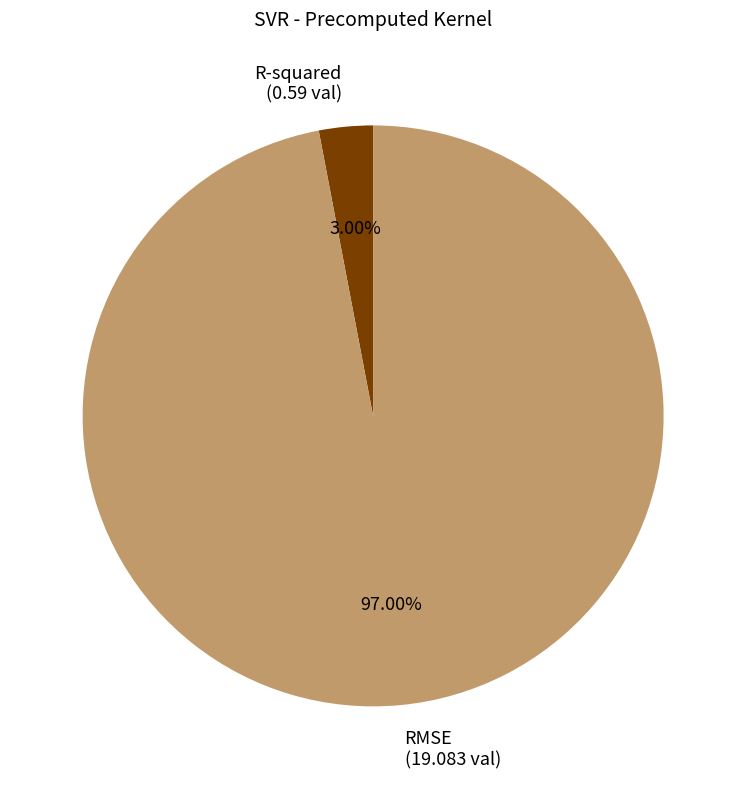

Which slice represents more than half of the pie?

RMSE